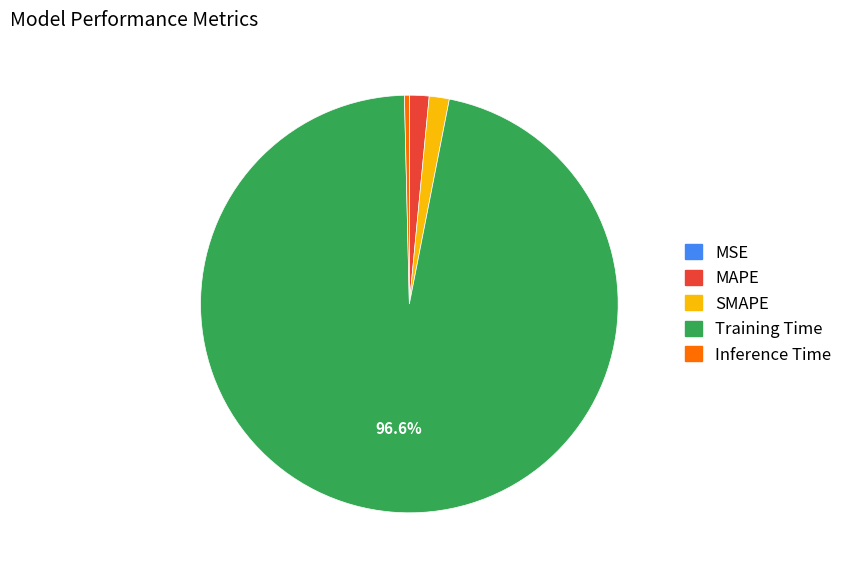

What is the largest slice in the pie chart?

Training Time